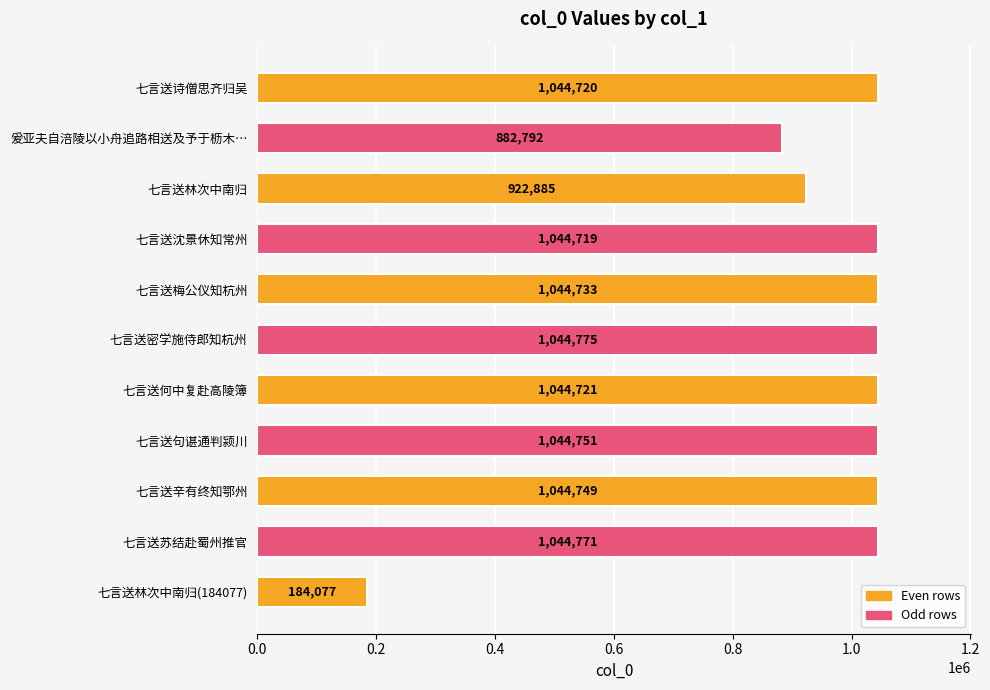

What is the difference between the maximum and minimum values?

860698